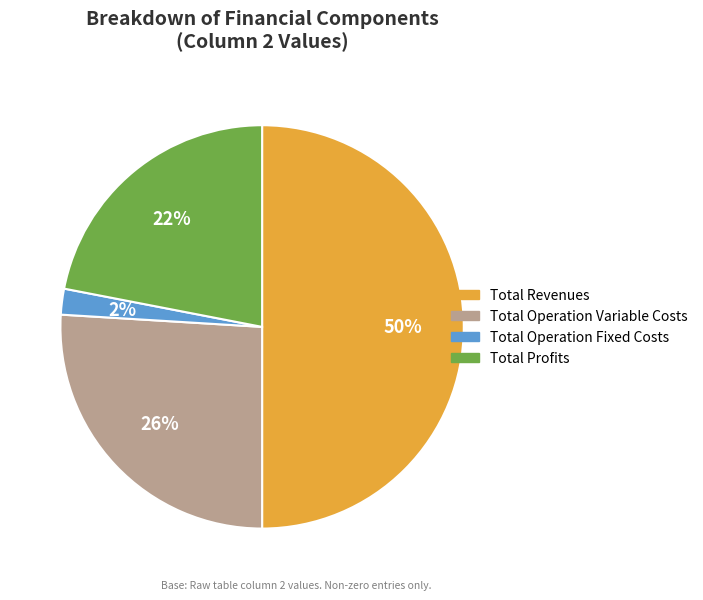

To the nearest percent, what is the average slice percentage?

25%